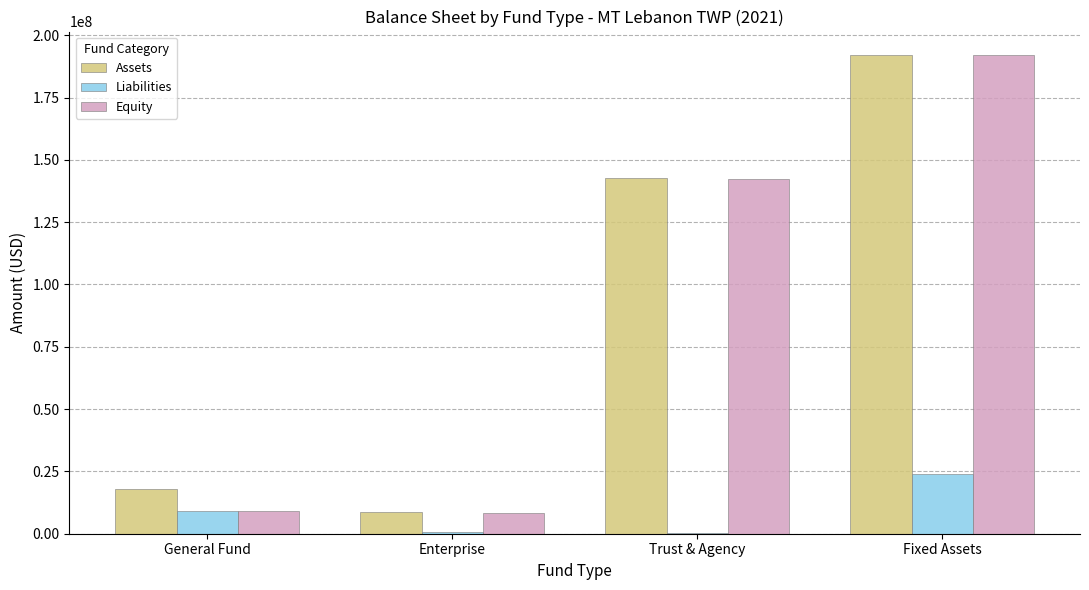

What is the sum of all Assets values?

361461879